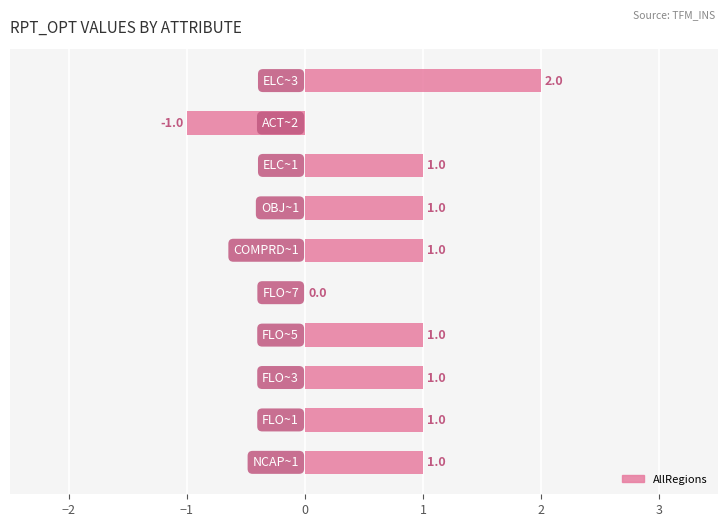

How many values are between 1 and 2?

8